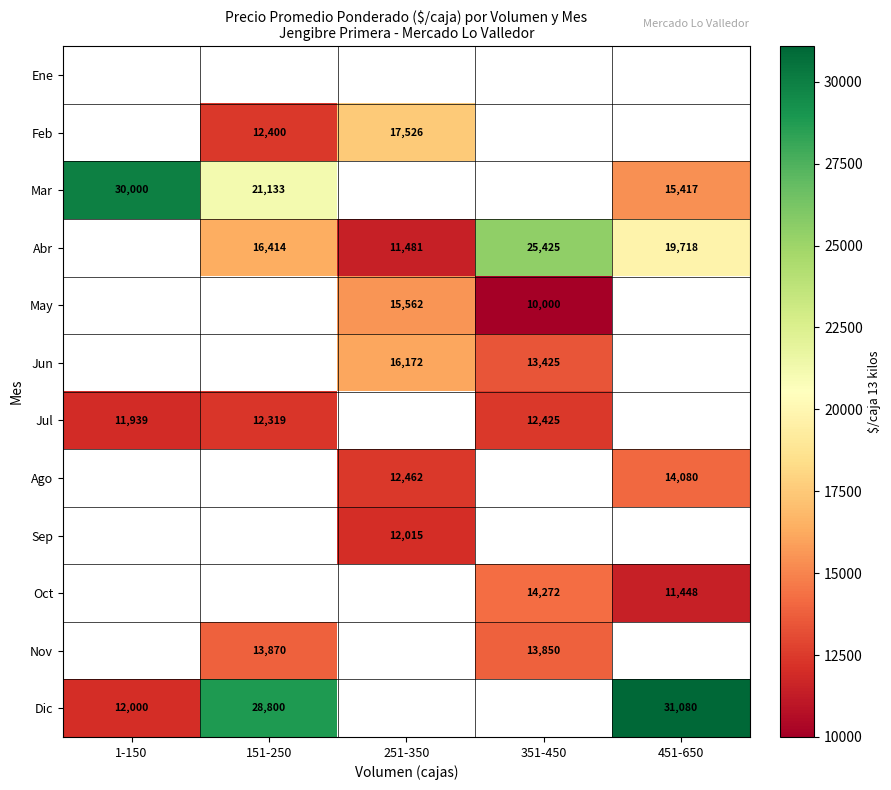

The value of Abr at 451-650 is 19718.5. True or false?

True